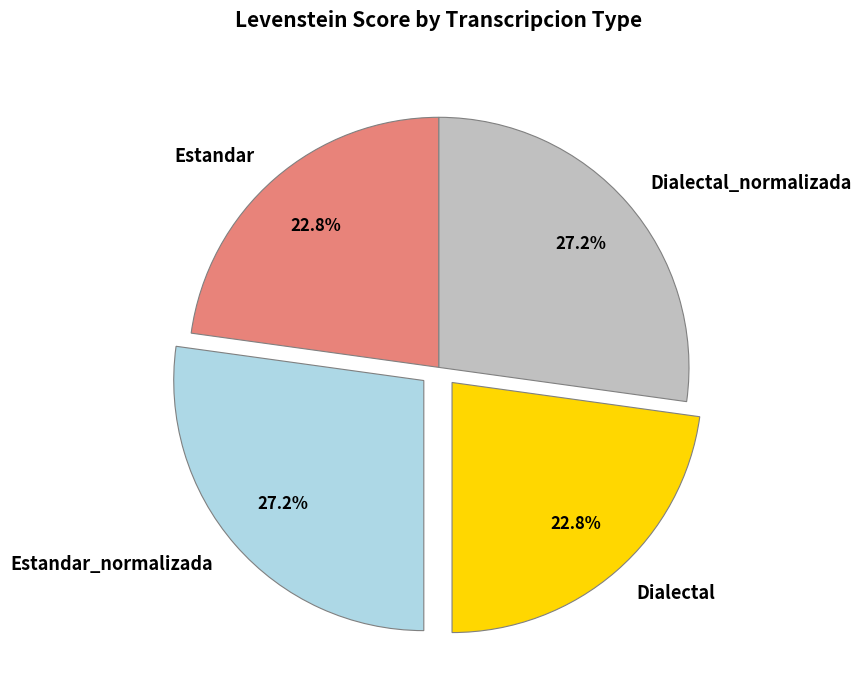

To the nearest percent, what portion does Dialectal_normalizada represent?

27%